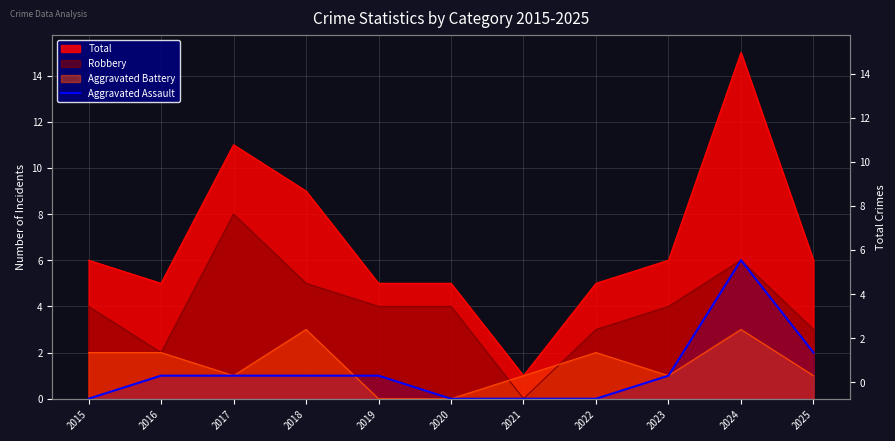

The value at 2017 is 0. True or false?

False